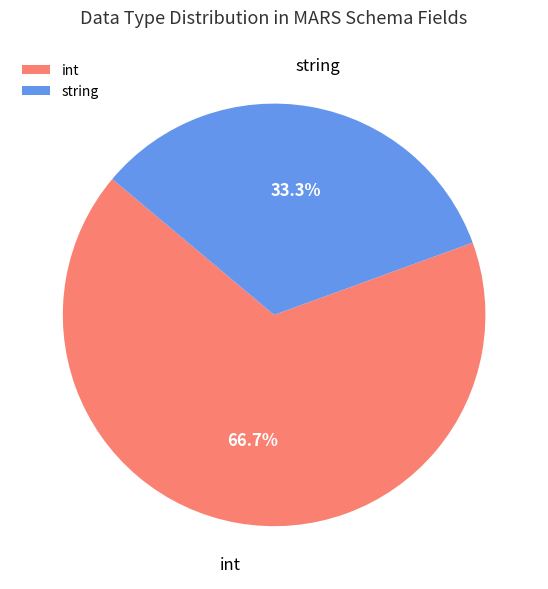

How much of the chart is everything except int?

33.3%